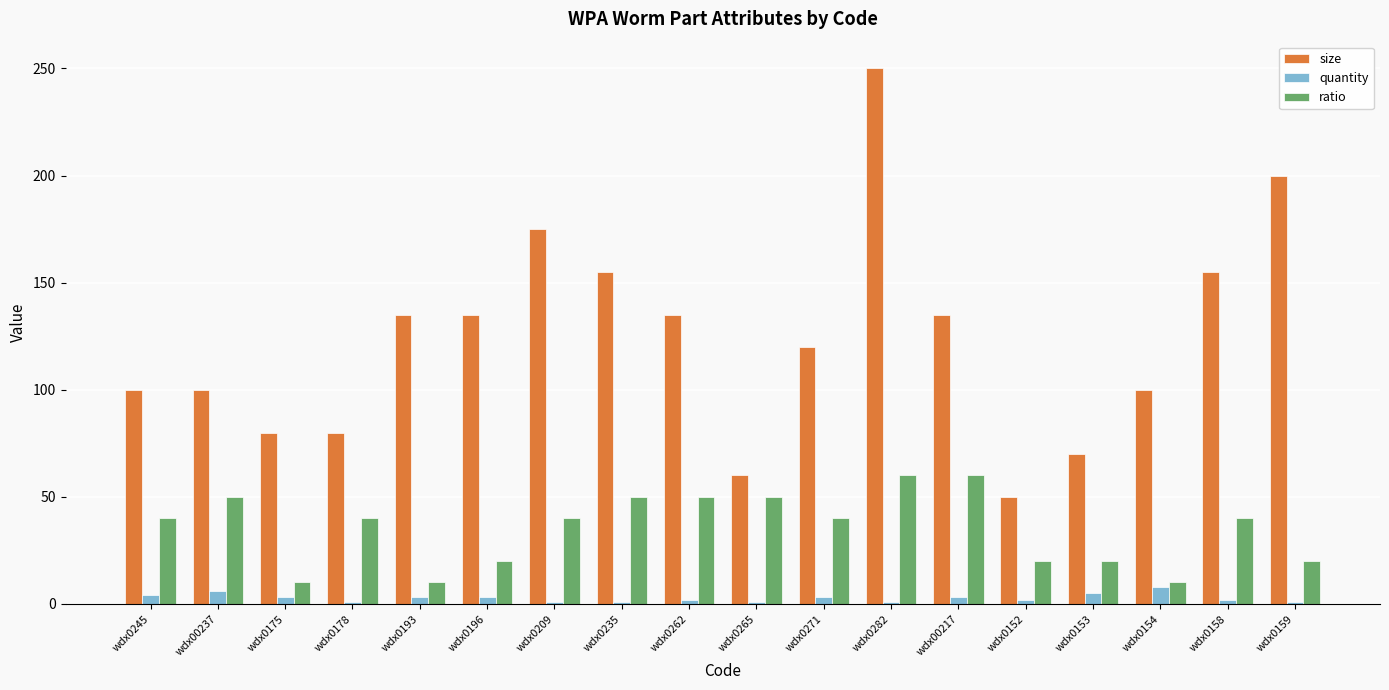

At how many categories does at least one series exceed 159?

3